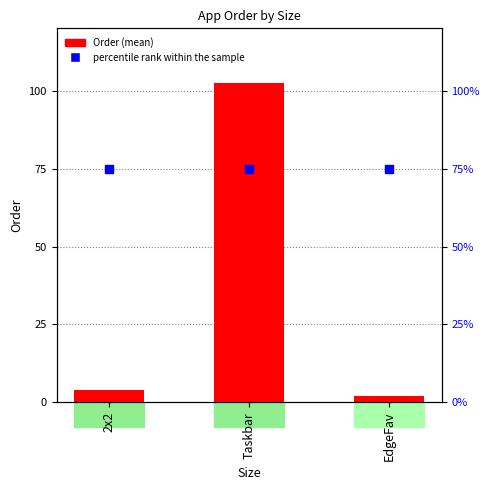

Which series has the widest spread of Y values?

Order